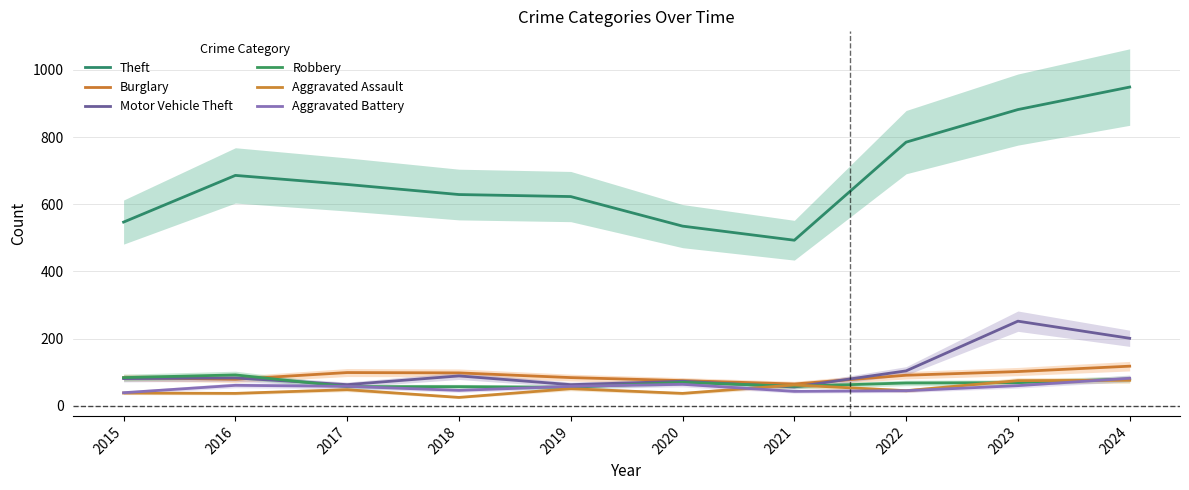

Is it true that Burglary equals 155 at 2018?

False